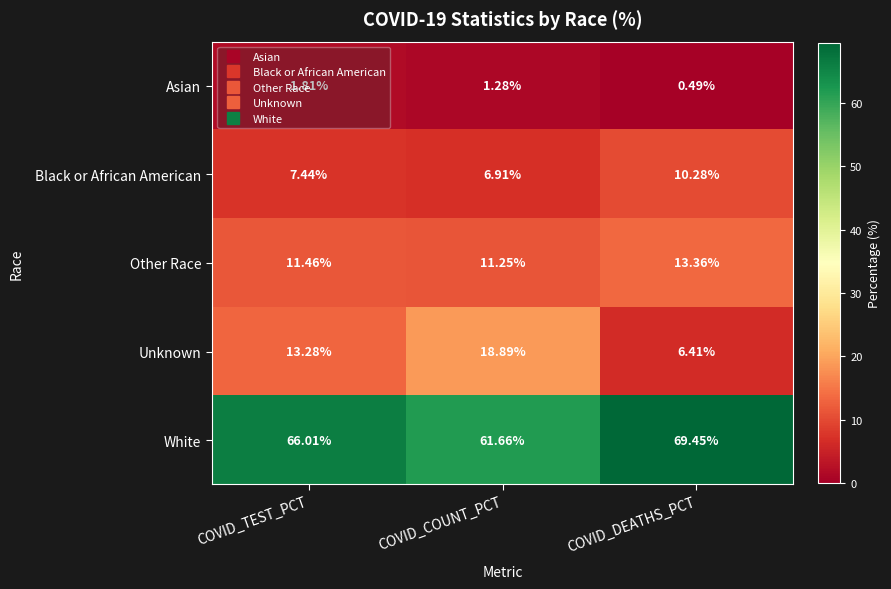

List the series in order of their peak value, lowest first.

Asian, Black or African American, Other Race, Unknown, White